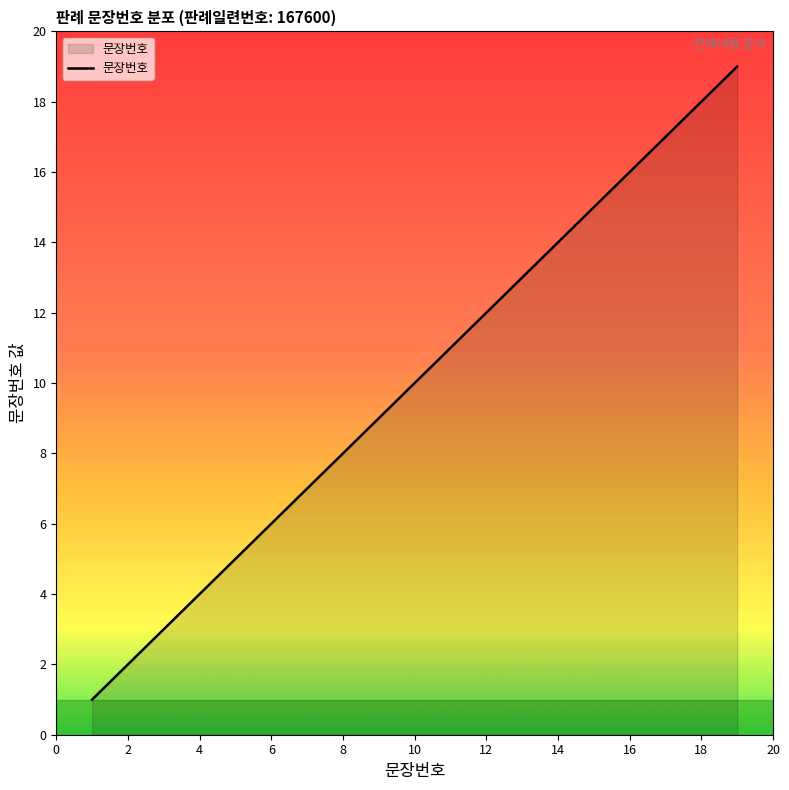

What is the maximum value shown in the chart?

19